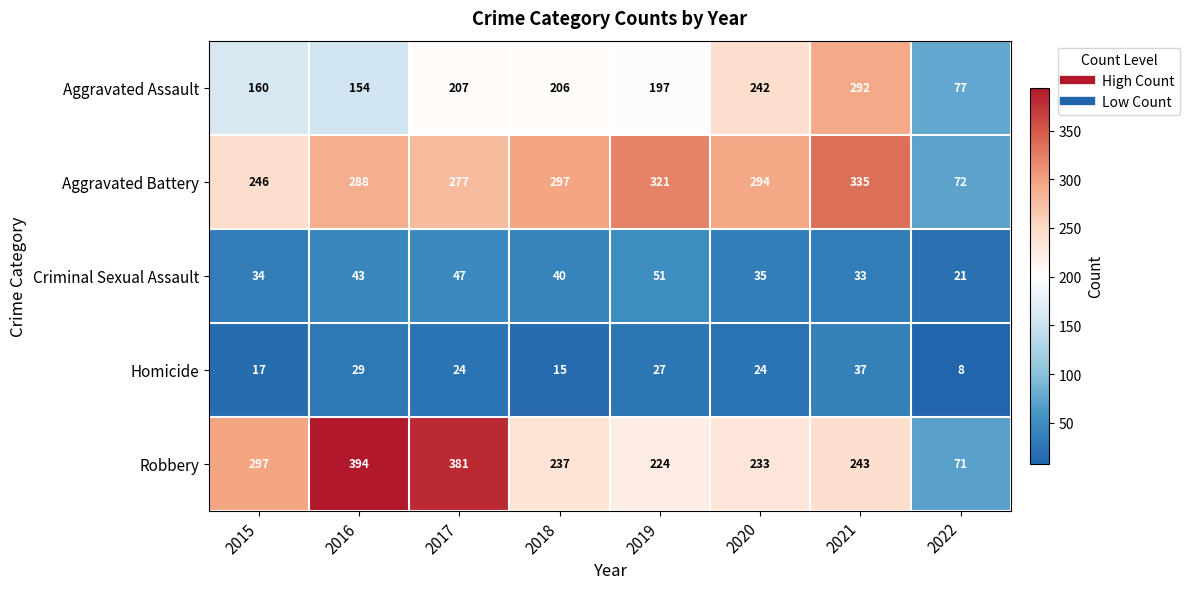

What is the total value across all series at 2020?

828